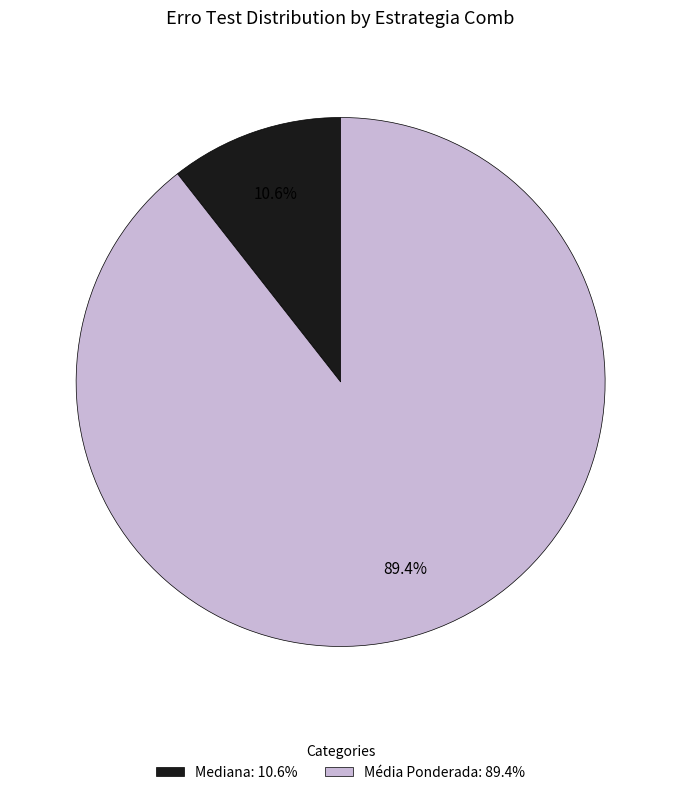

Count the number of slices in the pie.

2